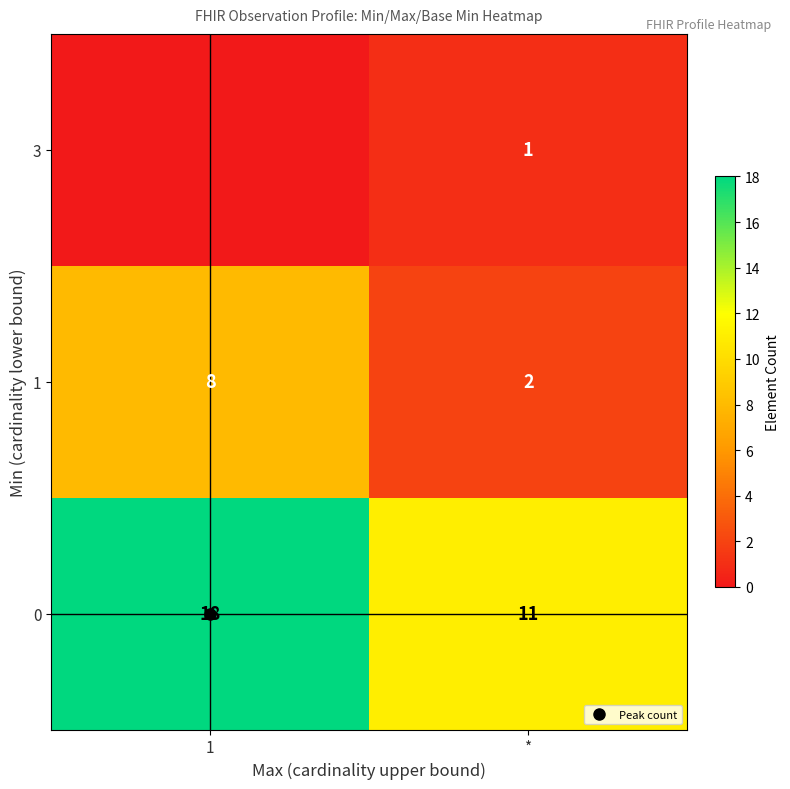

Rank the series at 1 from highest to lowest value.

0, 1, 3